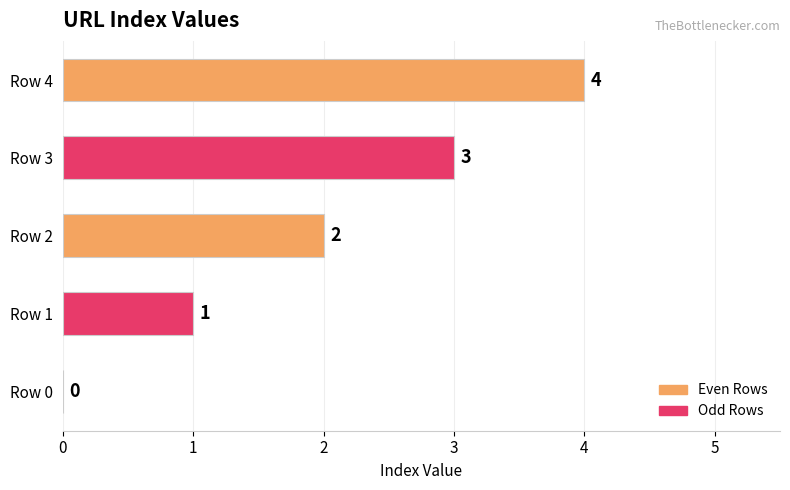

Read the value at Row 3.

3